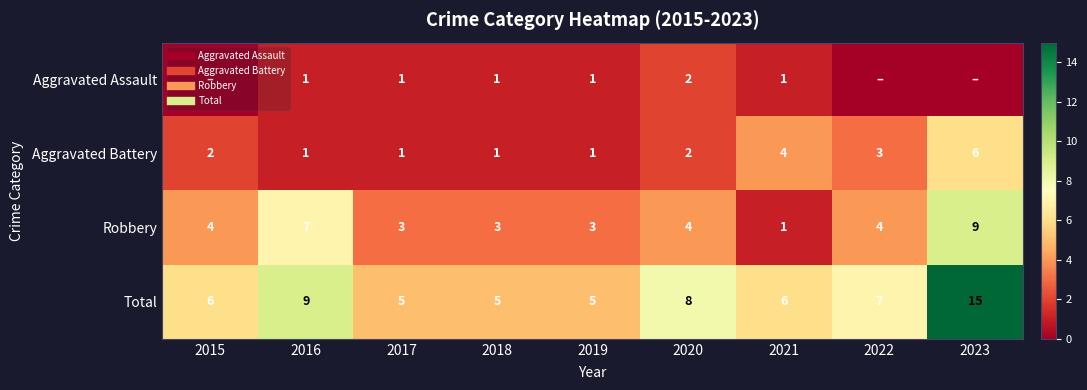

What is the approximate value of Aggravated Assault at 2020?

2